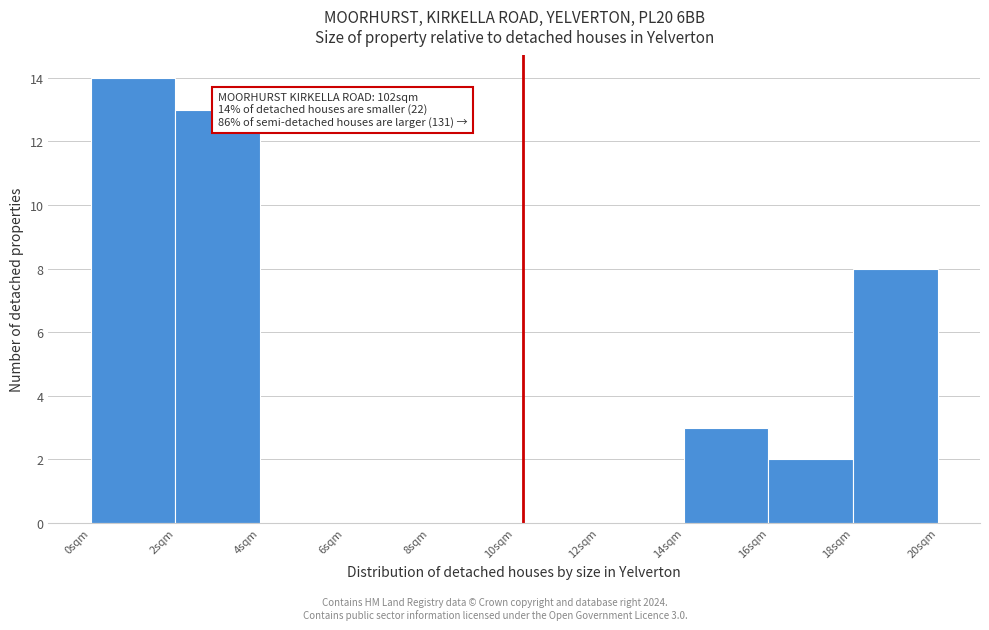

Which range on the x-axis has the tallest bar?

0 to 2